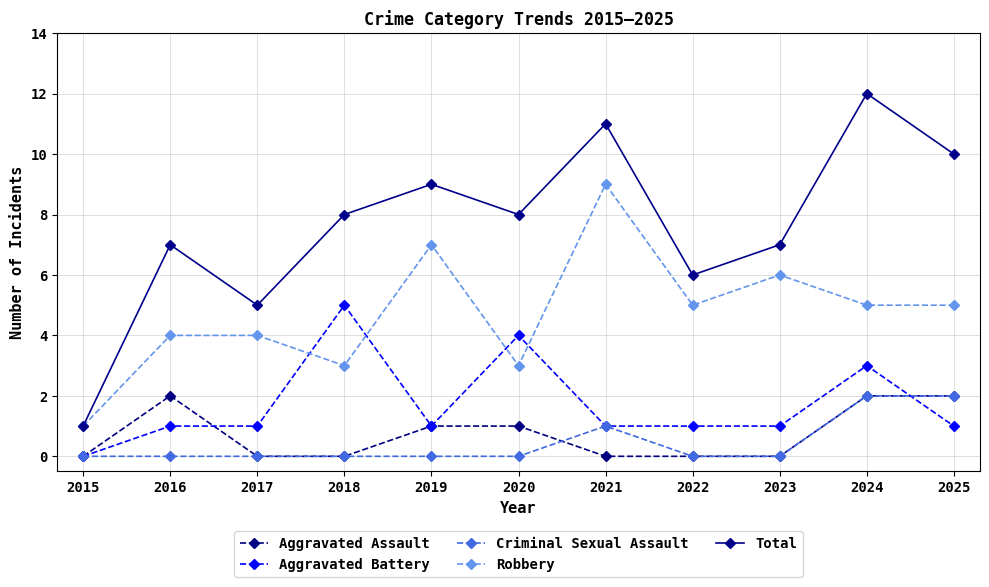

Read the Total value at 2022.

6